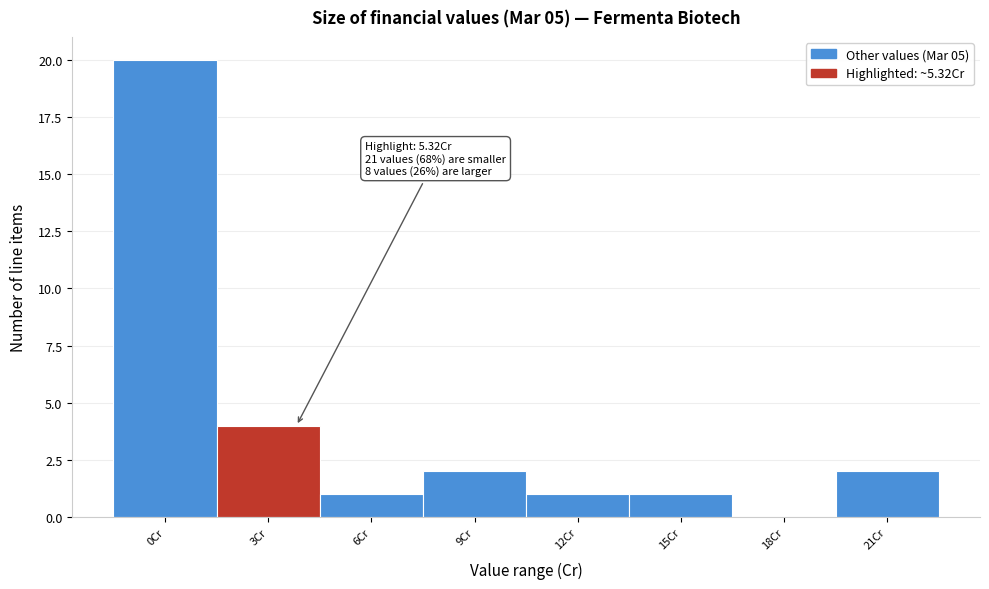

Reading left to right, extract all data points from this chart.

0Cr=20	3Cr=4	6Cr=1	9Cr=2	12Cr=1	15Cr=1	18Cr=0	21Cr=2